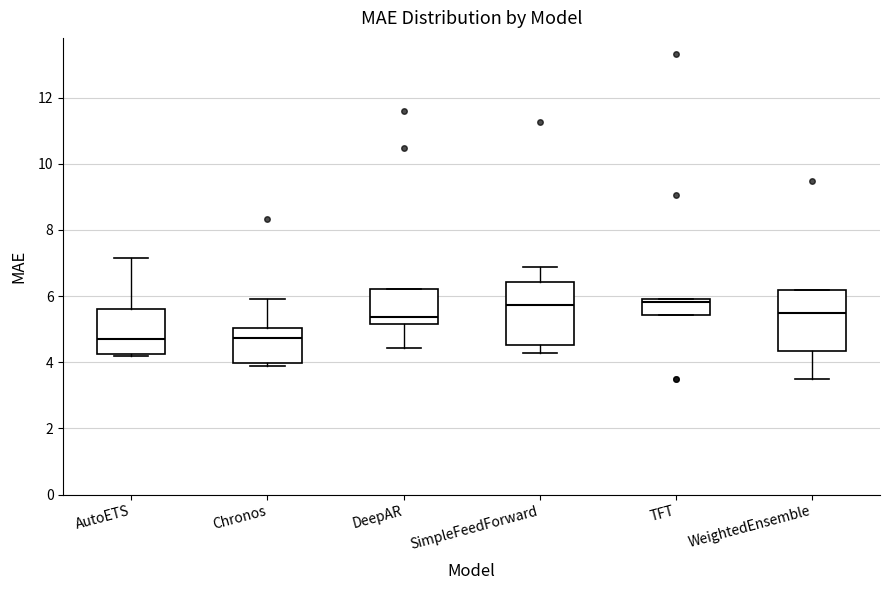

Where is the lower edge of the box for AutoETS on the y-axis? The values are not printed on the chart, so give them approximately, as read against the axis.

4.2